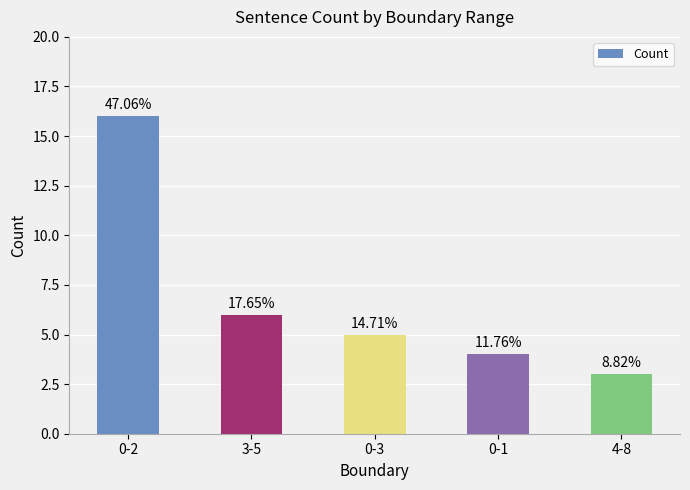

What is the difference between the maximum and minimum values?

13